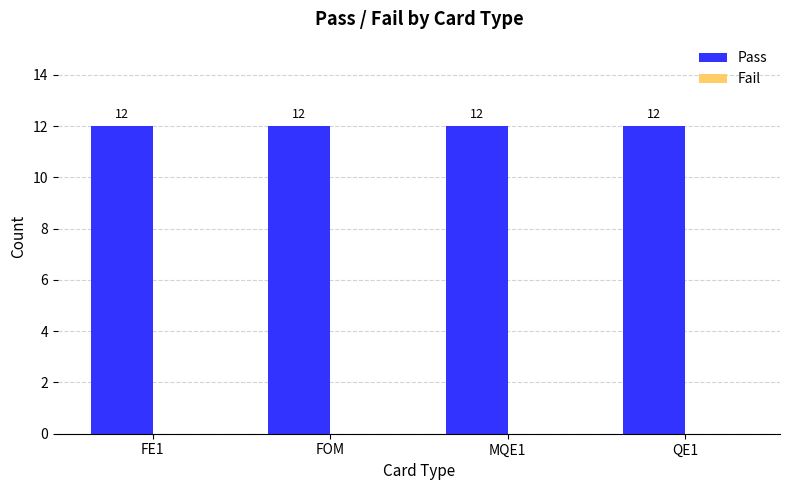

The value of Fail at QE1 is 0. True or false?

True